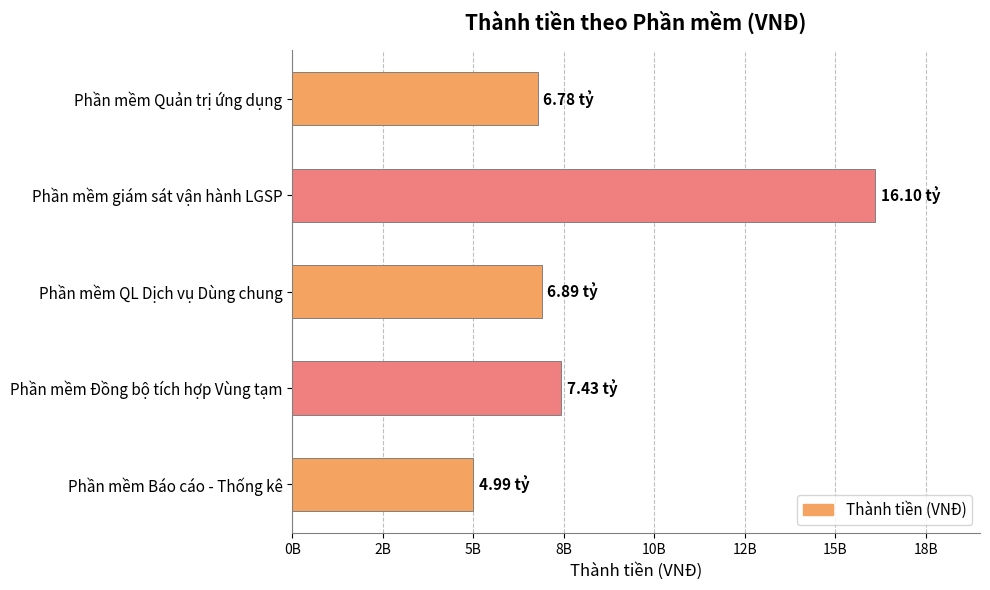

Are the bars horizontal?

Yes